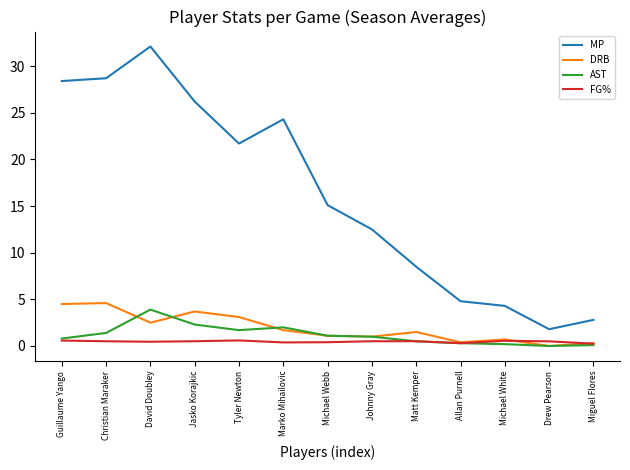

How many lines are shown in the chart?

4